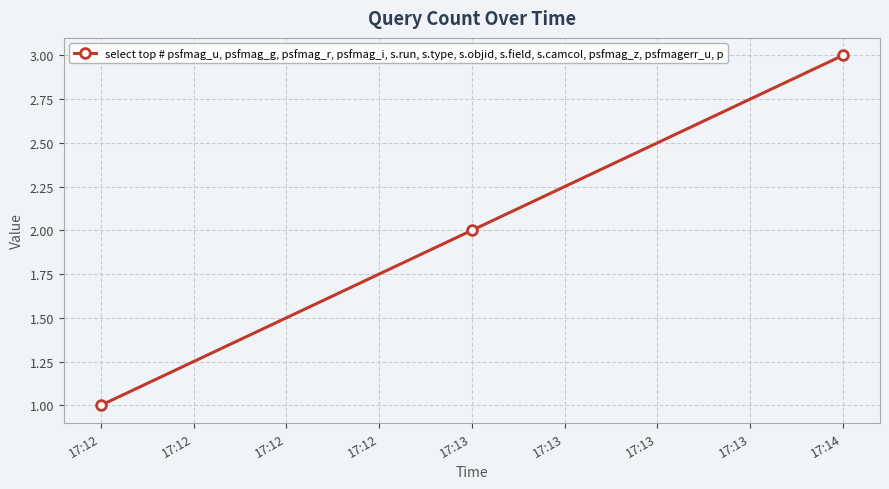

Reading left to right, list all the values displayed in this chart.

1	2	3